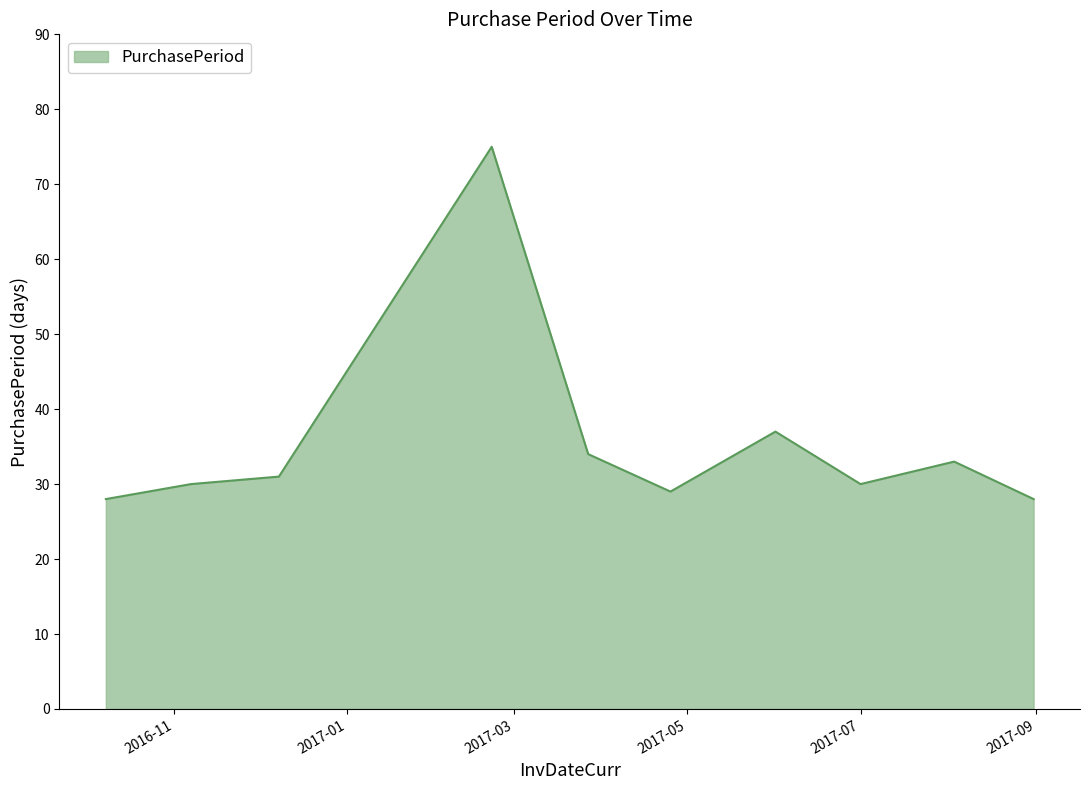

What is the greatest value displayed?

75